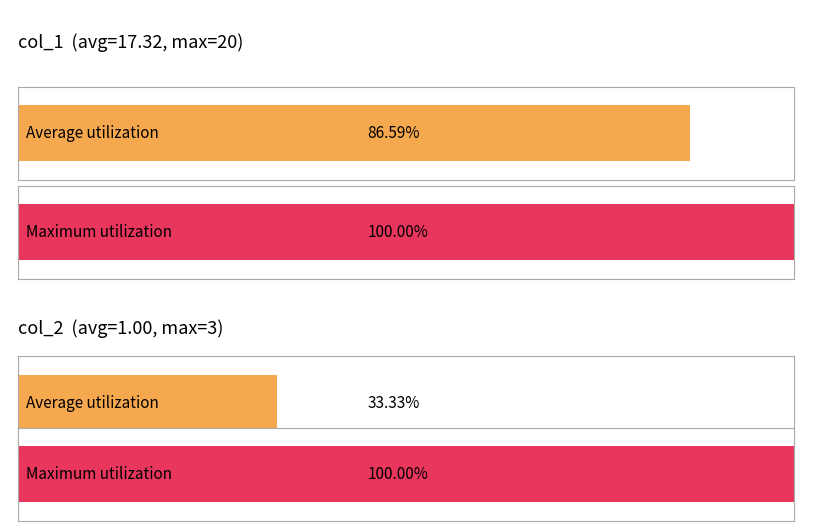

What are all the series names shown in the legend?

Average, Maximum